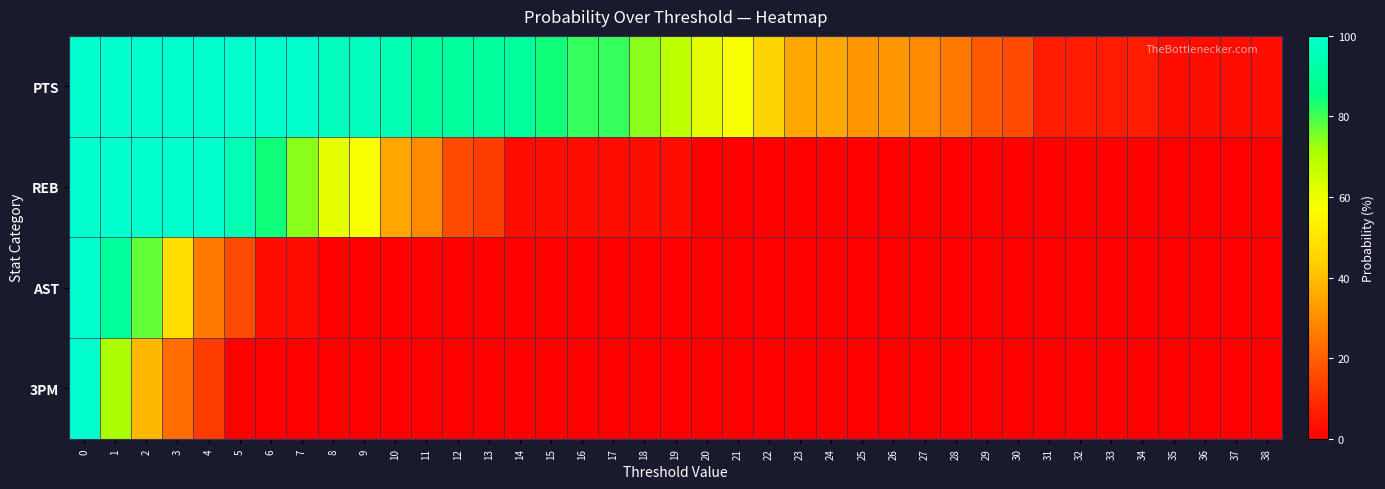

How many series are shown in this chart?

4